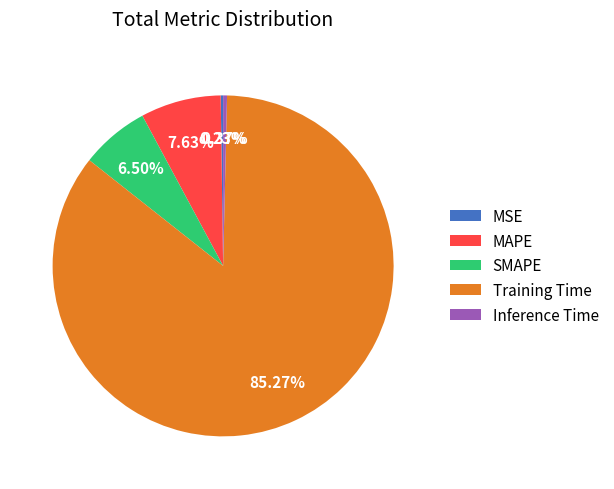

What percentage is NOT represented by Training Time?

14.7%